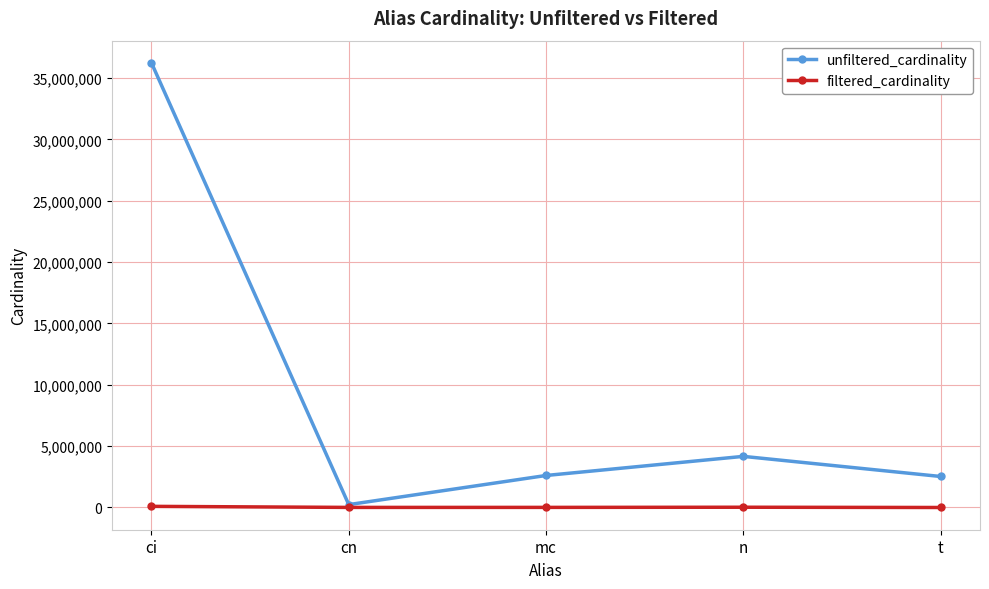

Where is the first local minimum for unfiltered_cardinality?

cn